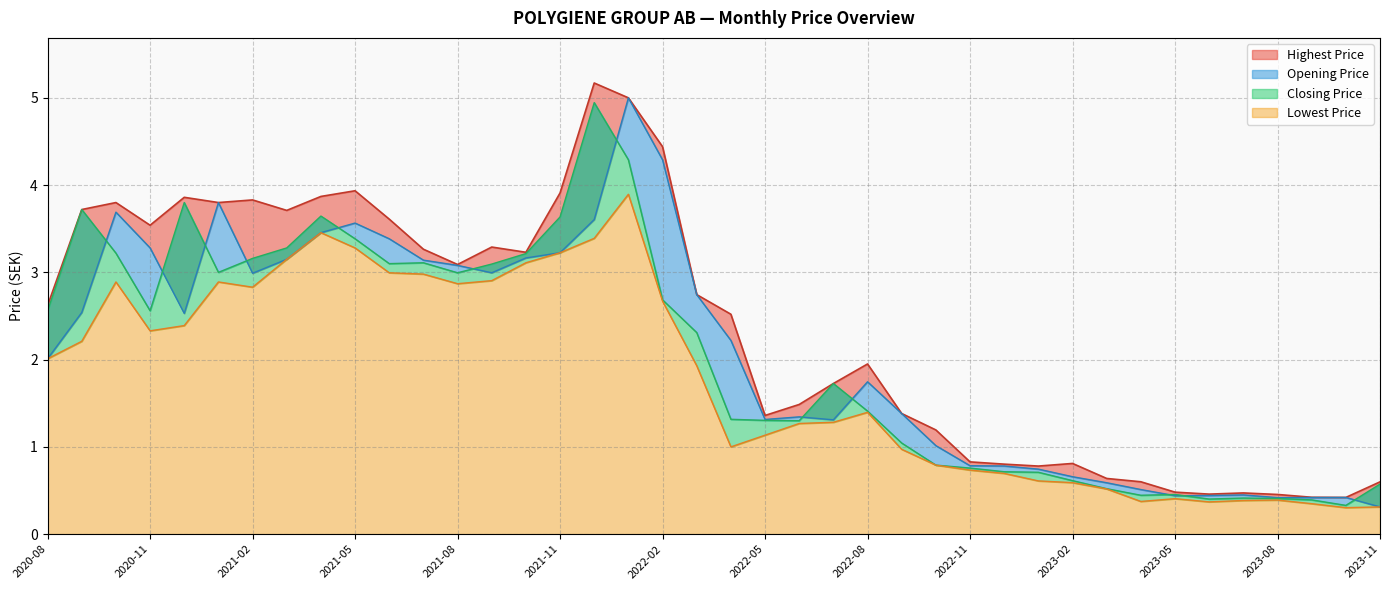

The Closing Price series shows 2.0 at 2022-06. True or false?

False